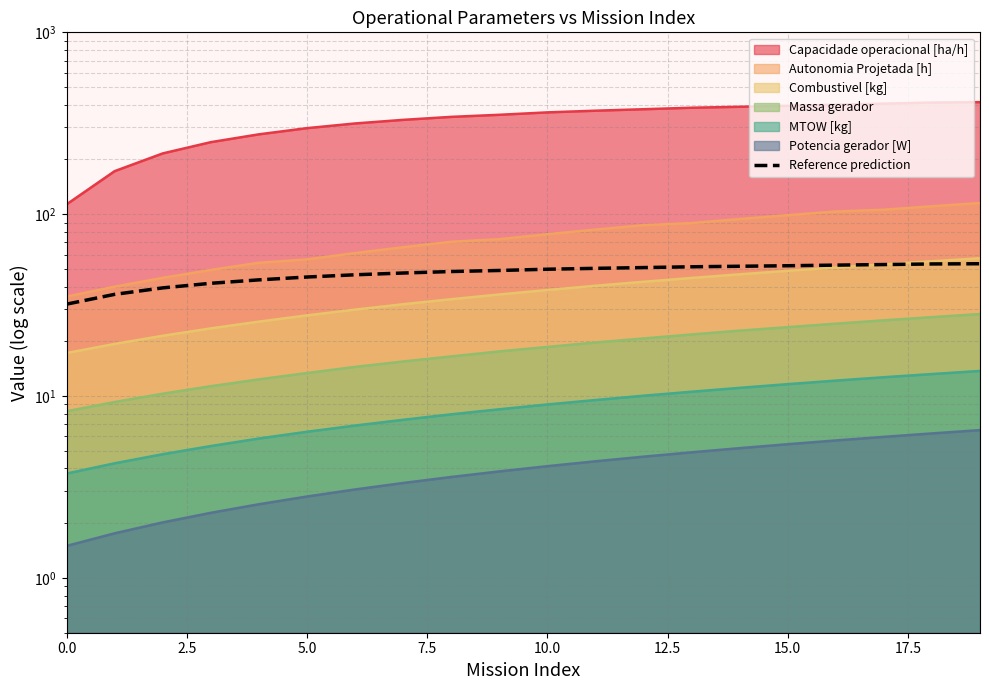

How many lines are shown in the chart?

1